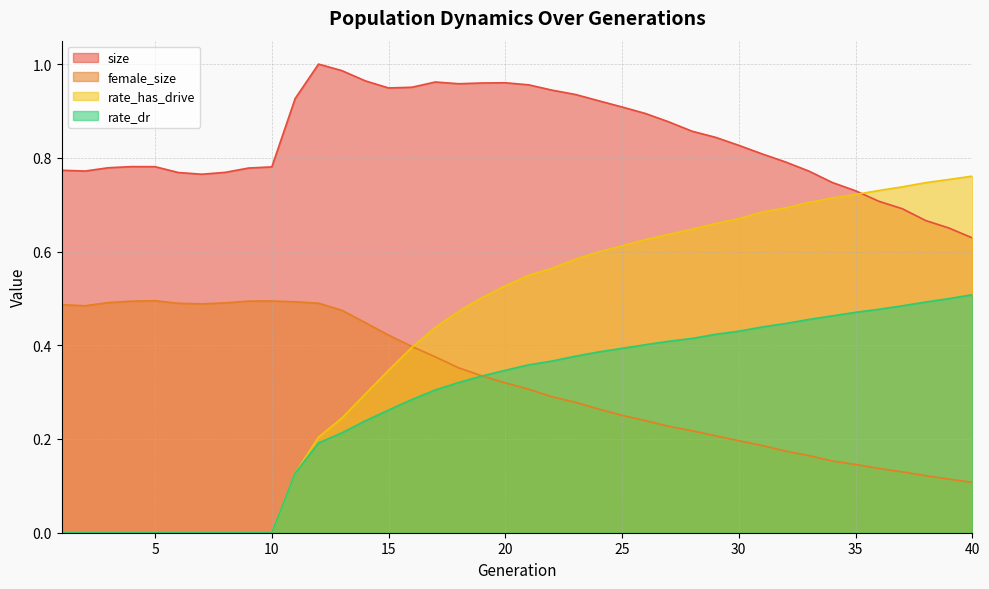

Which series has the largest range (max minus min)?

rate_has_drive